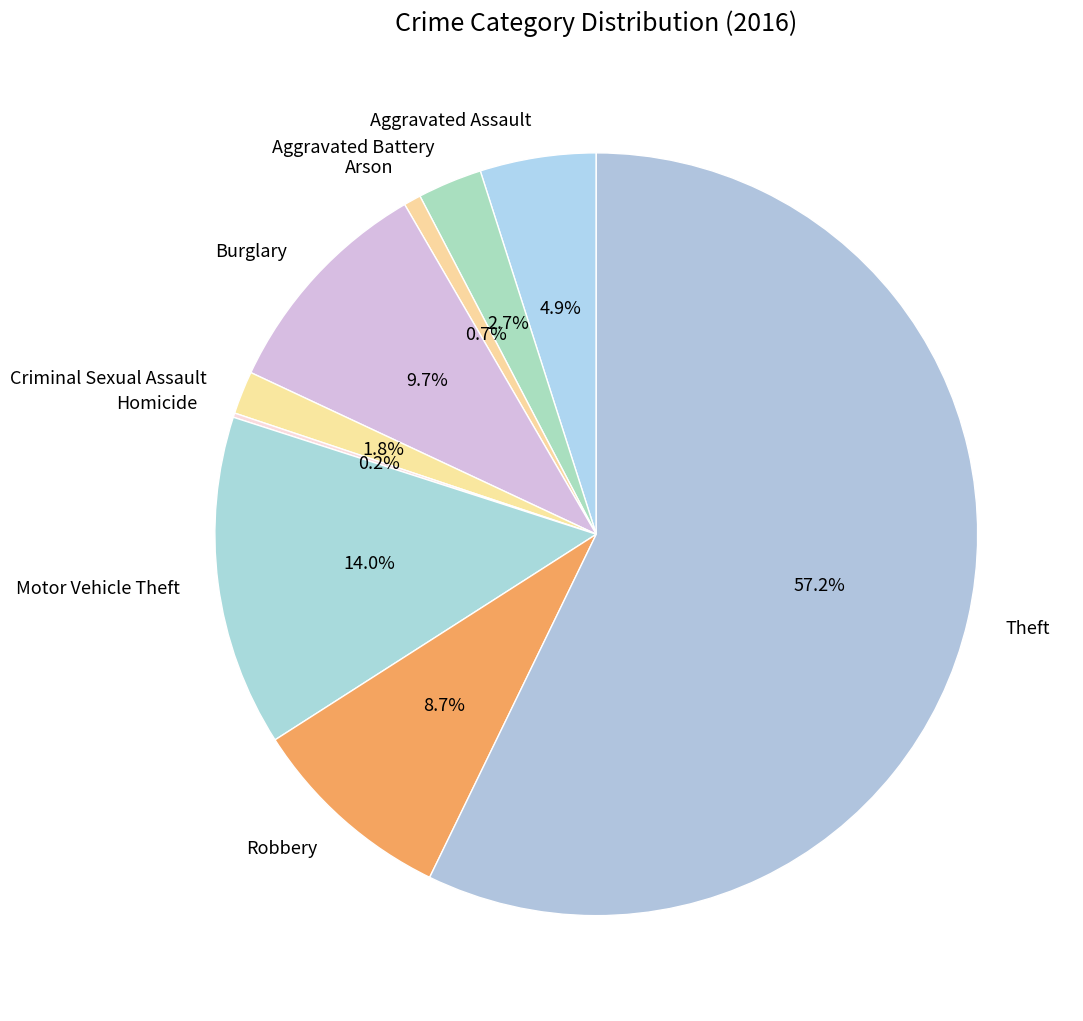

Which slice is the largest?

Theft